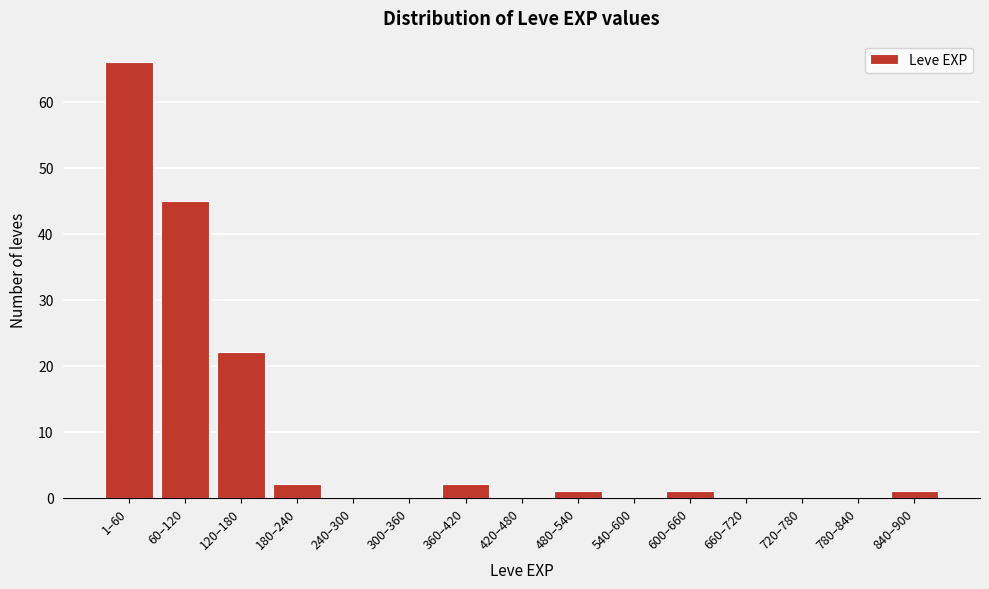

Reading left to right, what are all the values shown in this chart?

1–60=66	60–120=45	120–180=22	180–240=2	240–300=0	300–360=0	360–420=2	420–480=0	480–540=1	540–600=0	600–660=1	660–720=0	720–780=0	780–840=0	840–900=1